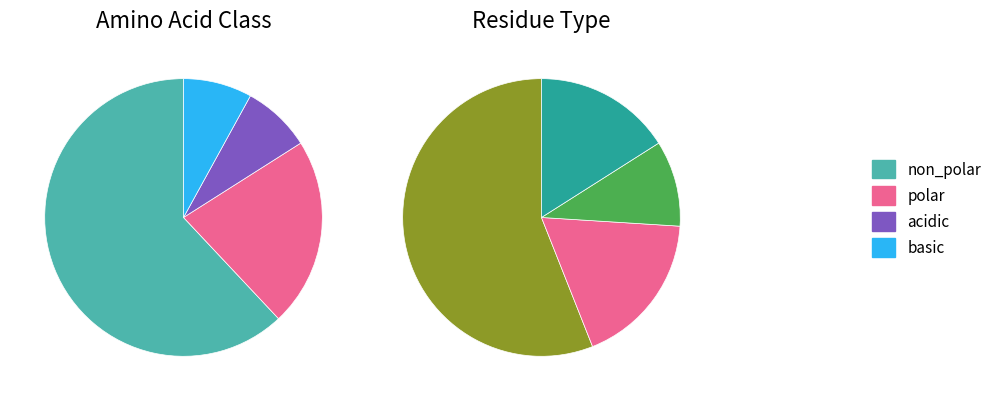

Which slice represents more than half of the pie?

non_polar